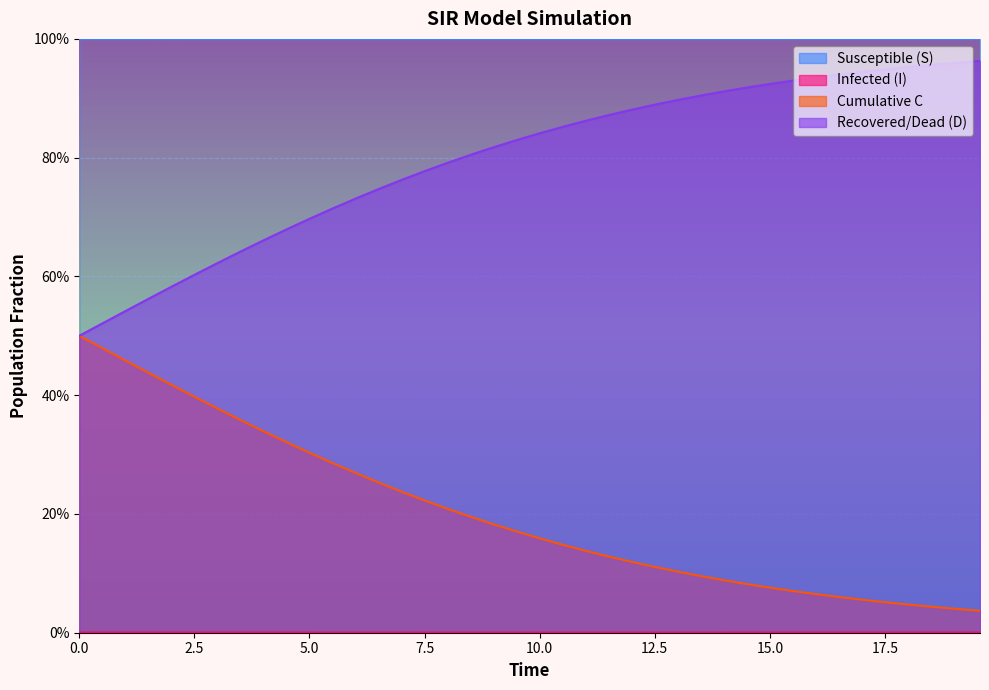

The value of C at 10.0 is 0.2. True or false?

False